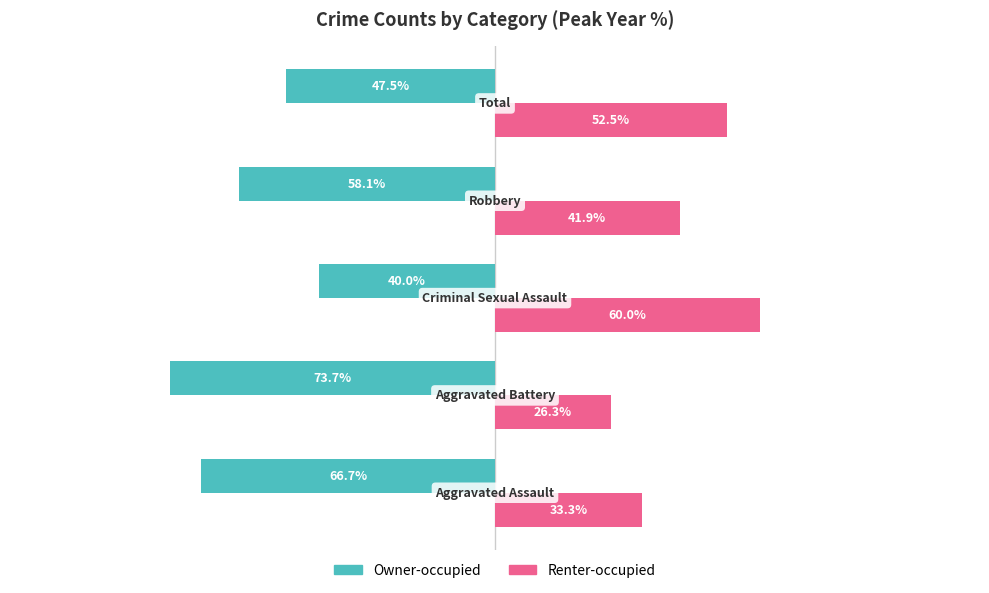

Which series has the largest total across all categories?

Renter-occupied